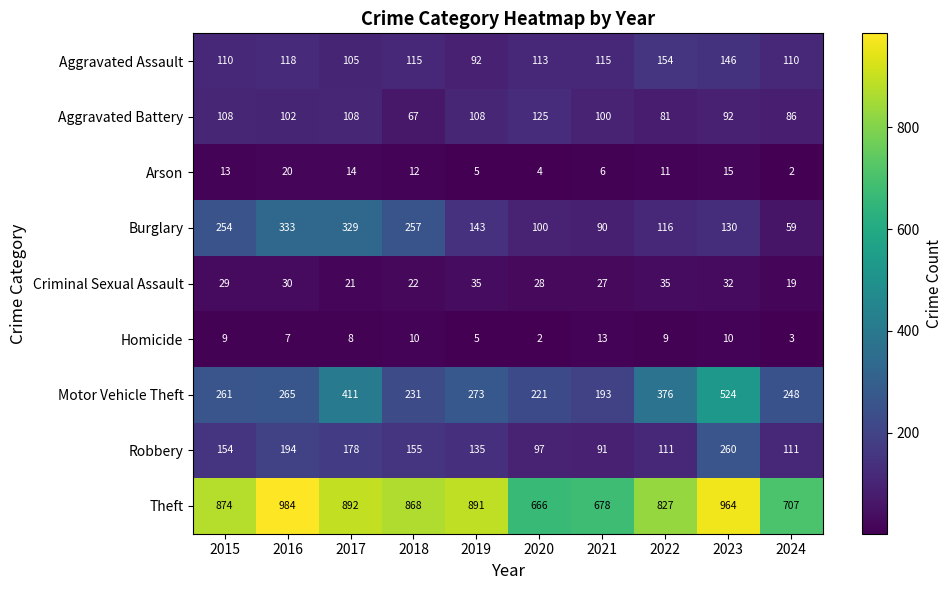

Count the number of categories in the chart.

10